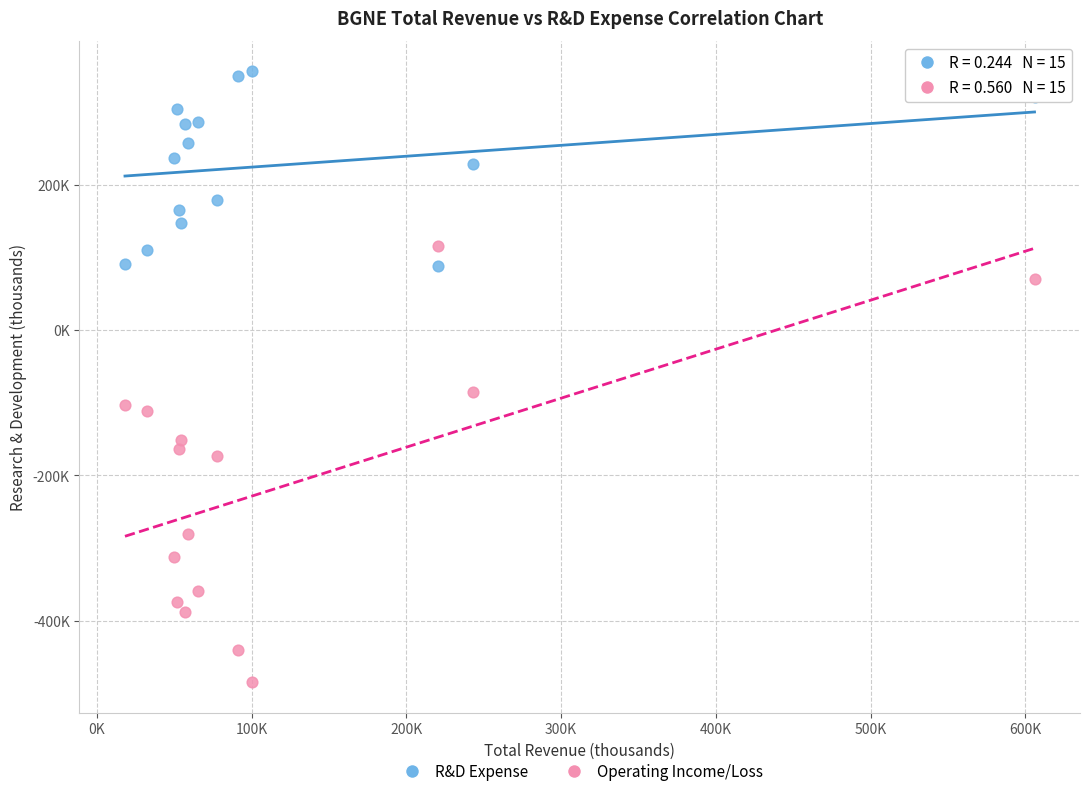

Which series contains the lowest Y value?

Operating Income/Loss